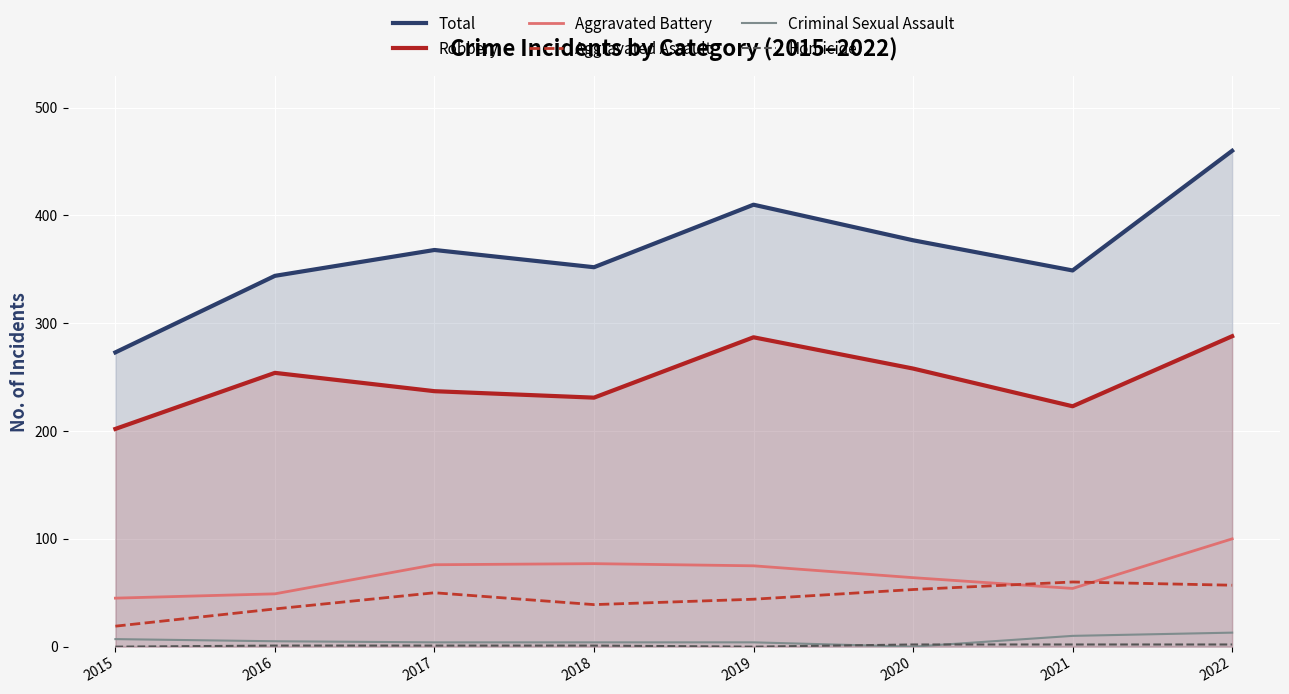

Count the number of data series in this chart.

6